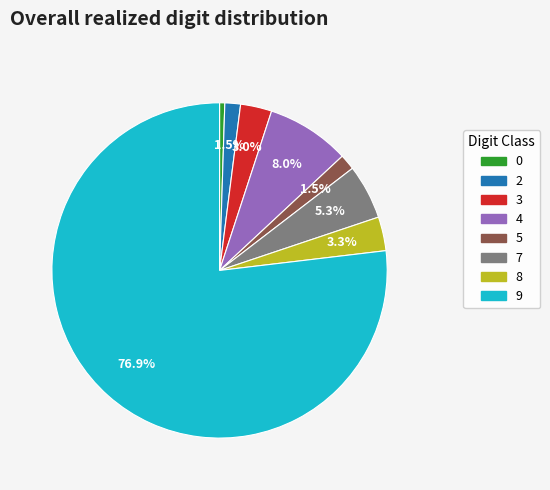

Does any single category account for the majority?

Yes